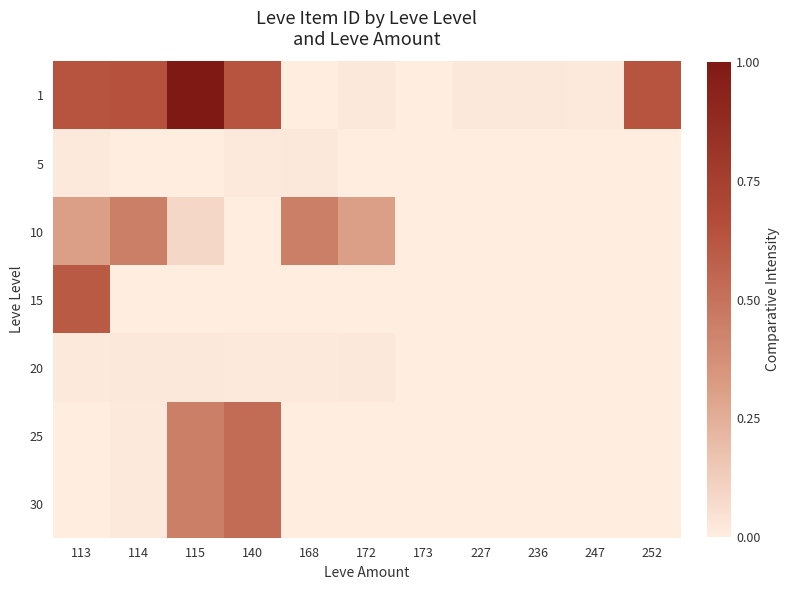

Which series has the largest range (max minus min)?

1